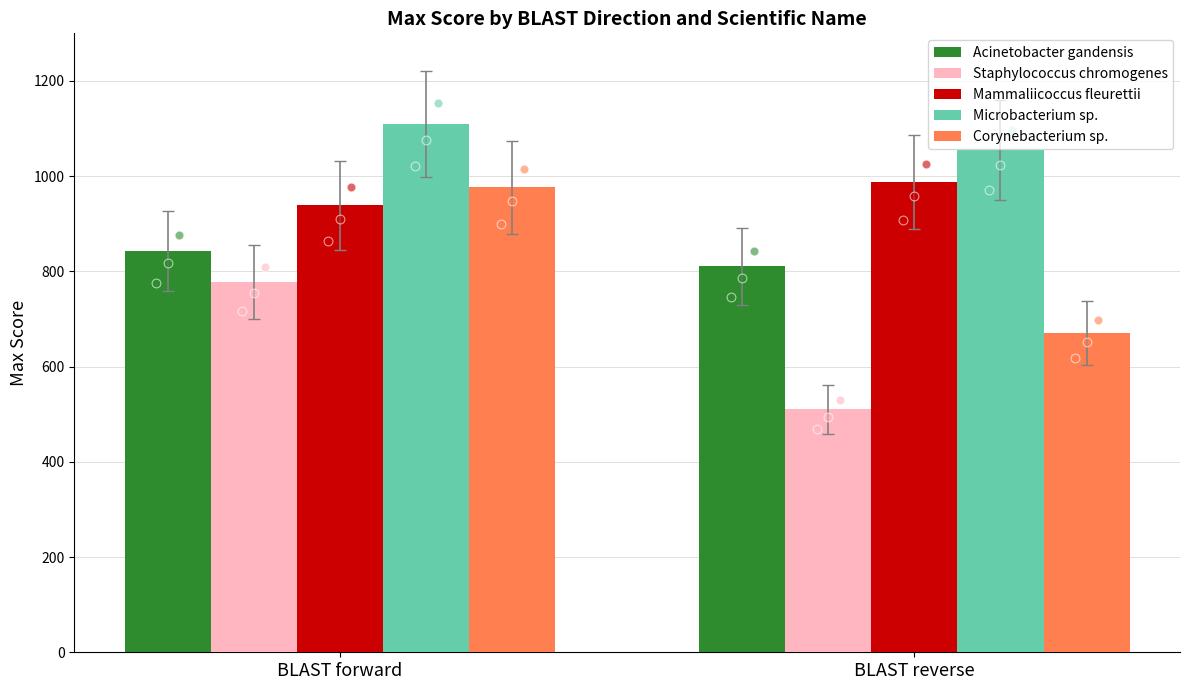

Which series has the largest total across all categories?

Microbacterium sp.